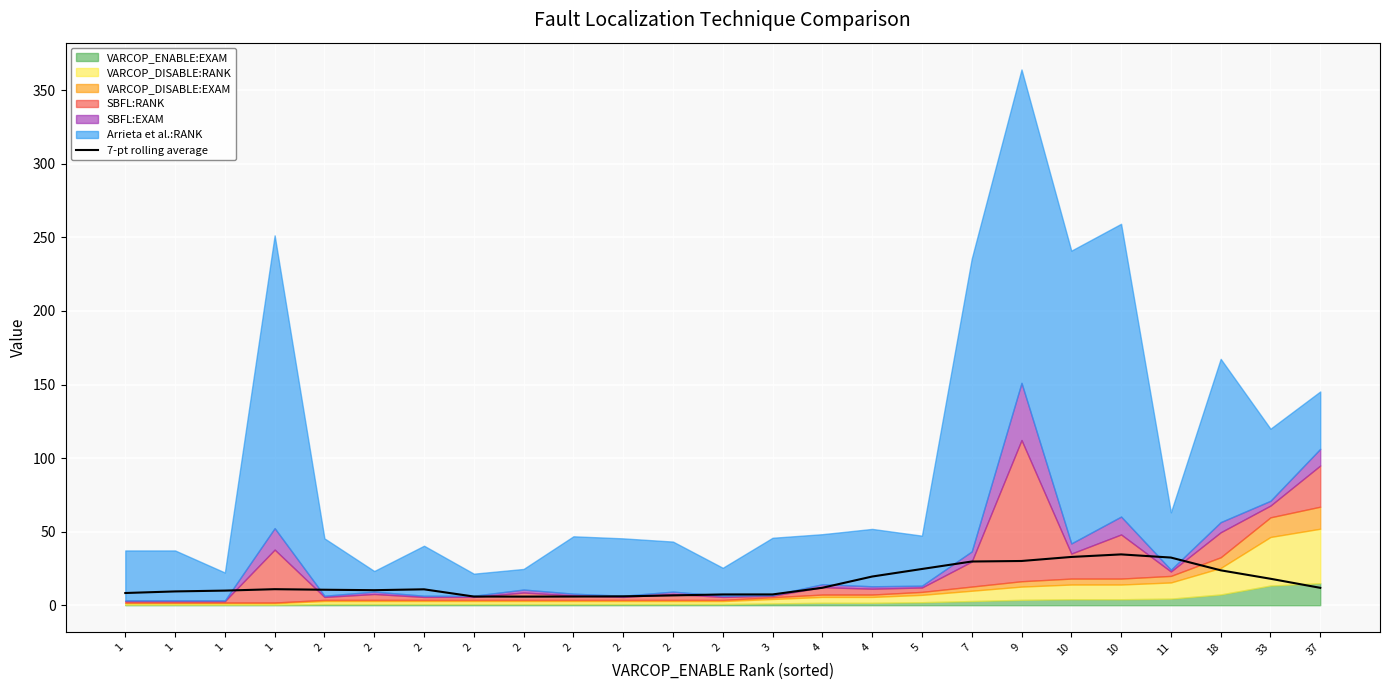

What is the smallest value displayed?

5.8